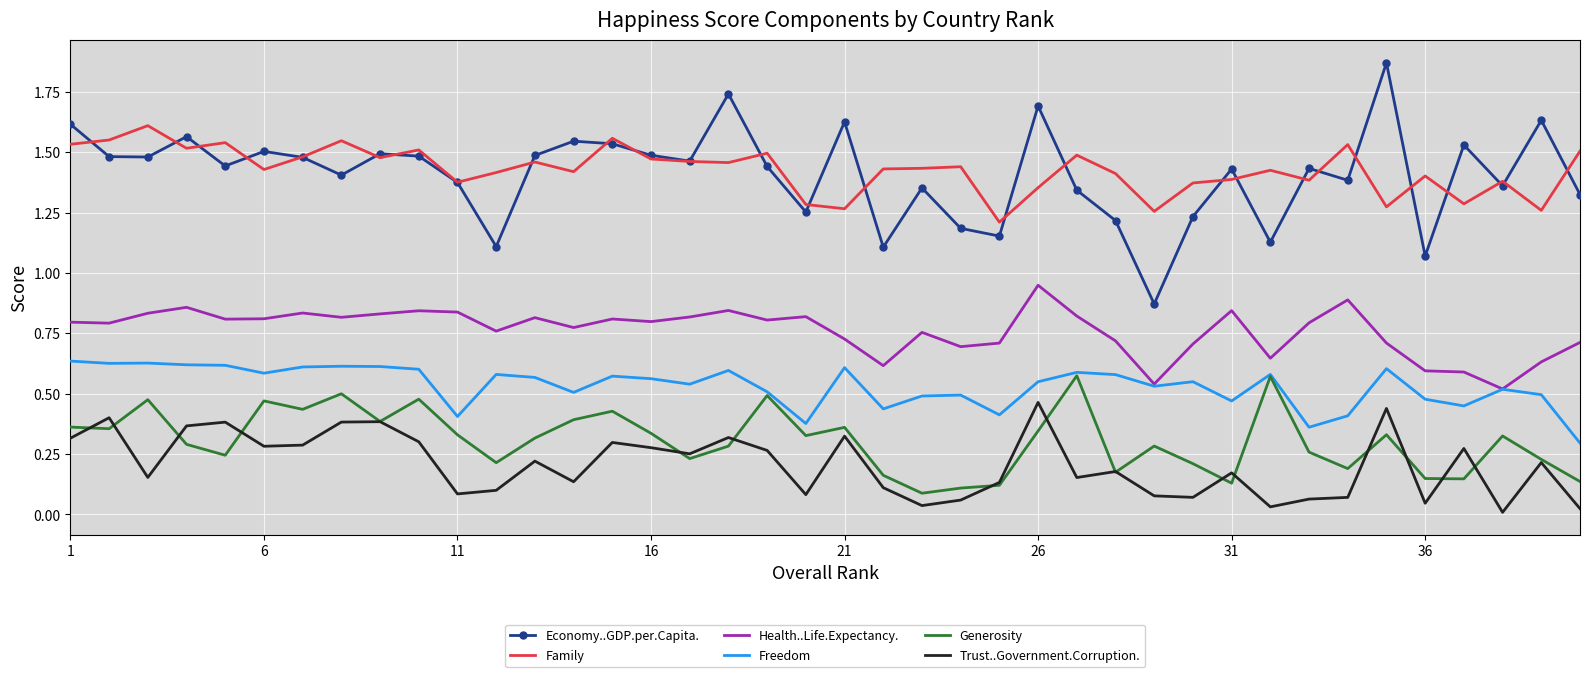

True or false: Generosity and Family cross at least once.

False